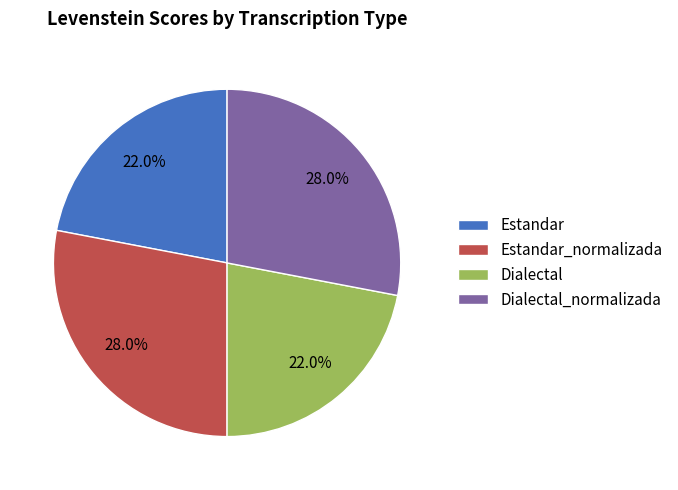

Combined, what portion of the pie is Dialectal and Estandar_normalizada?

50.0%